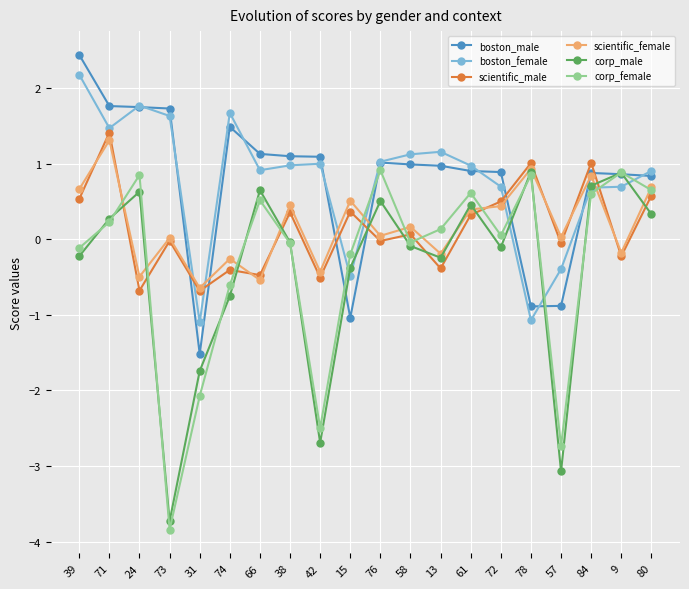

What is the difference between the highest and lowest values at 31?

1.4